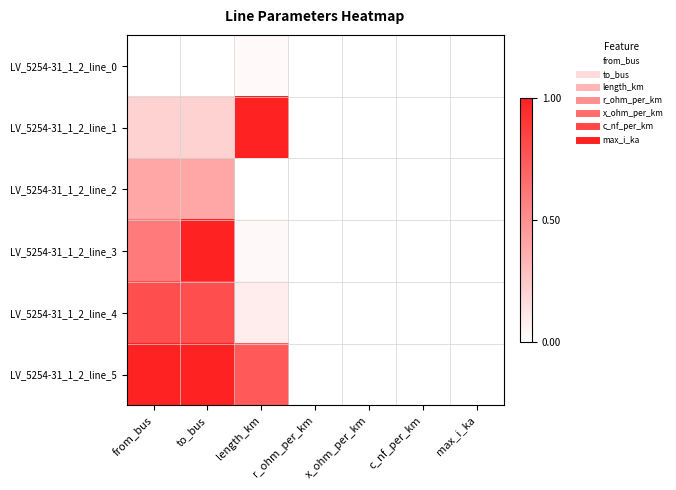

List the series in order of their peak value, highest first.

LV_5254-31_1_2_line_1, LV_5254-31_1_2_line_3, LV_5254-31_1_2_line_5, LV_5254-31_1_2_line_4, LV_5254-31_1_2_line_2, LV_5254-31_1_2_line_0